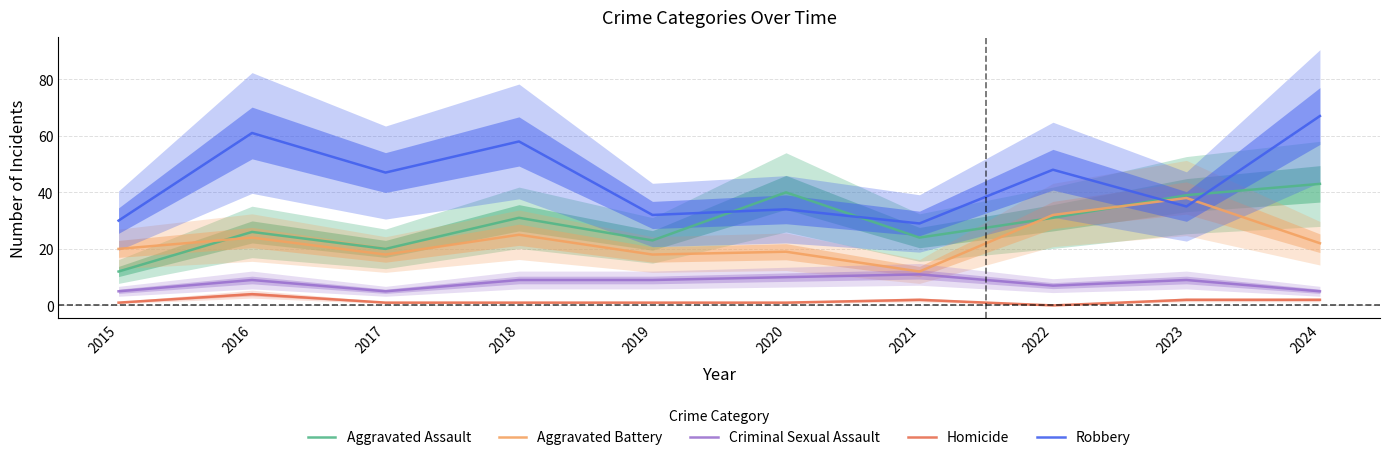

Which series changed the most between 2016 and 2023?

Robbery